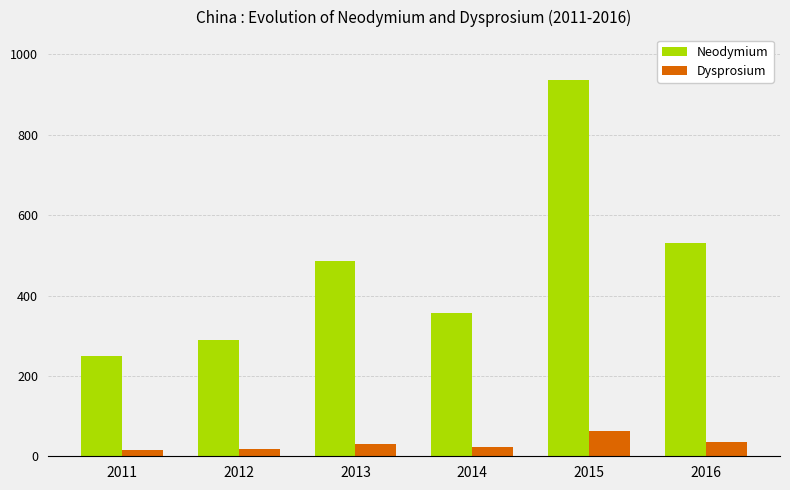

What is the value of the Neodymium bar at the 4th from the left?

356.4